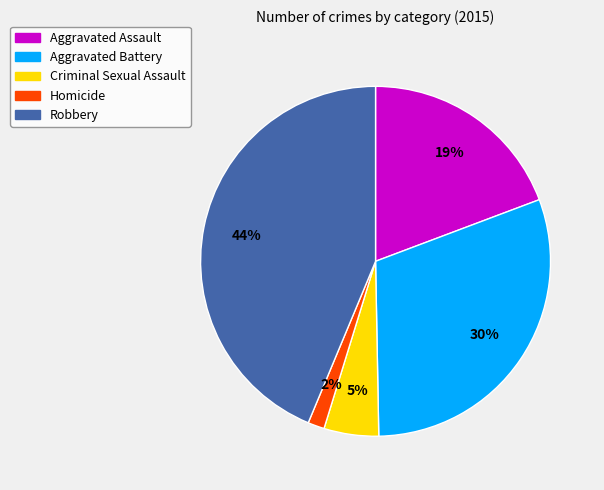

Which slice is the largest?

Robbery